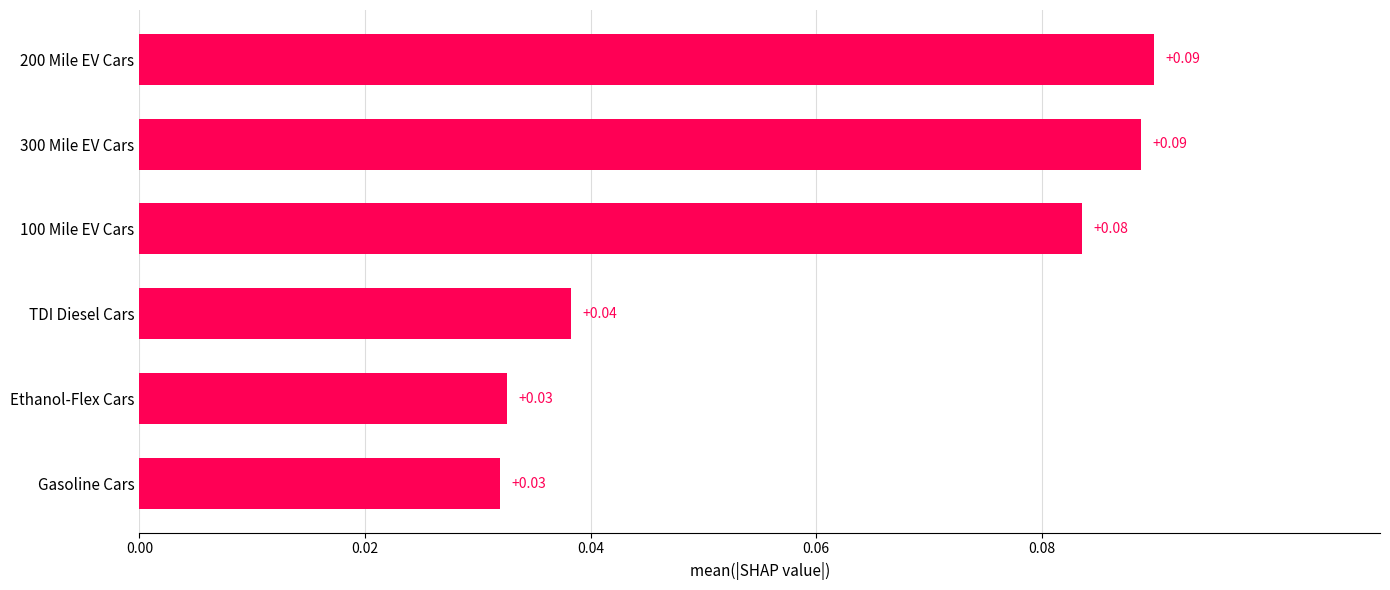

Between 100 Mile EV Cars and Gasoline Cars, which is larger?

100 Mile EV Cars